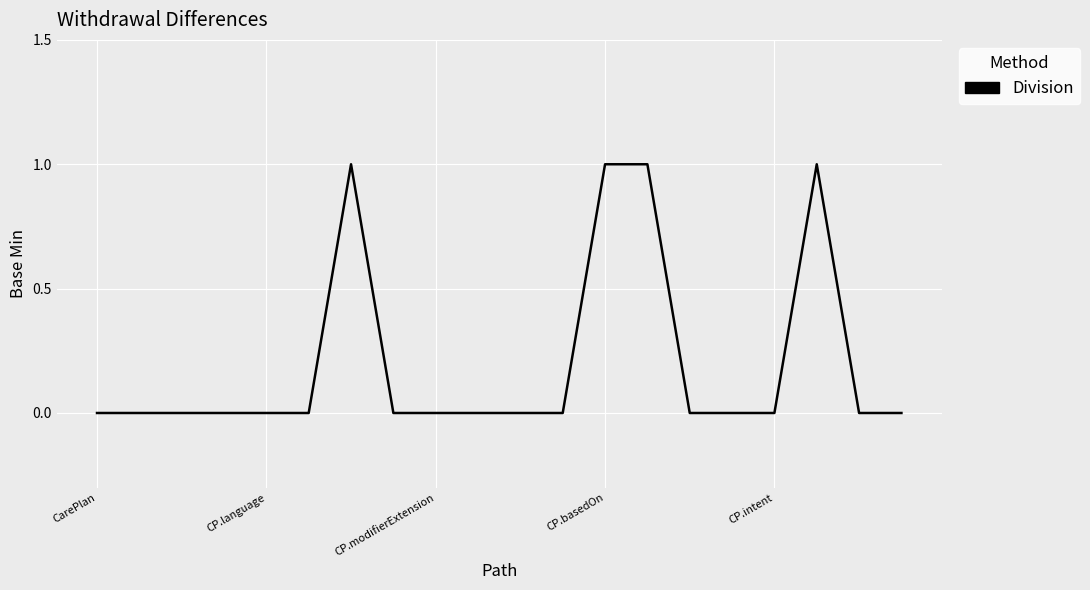

What is the sum of all values?

4